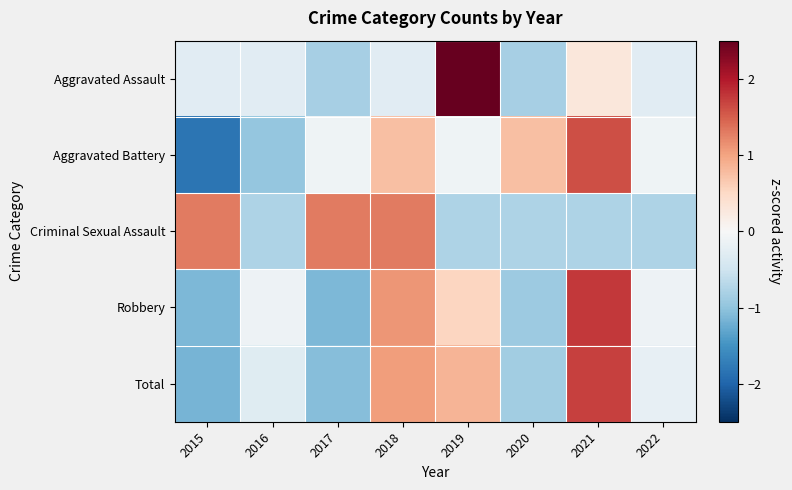

At how many categories does at least one series exceed 0?

6